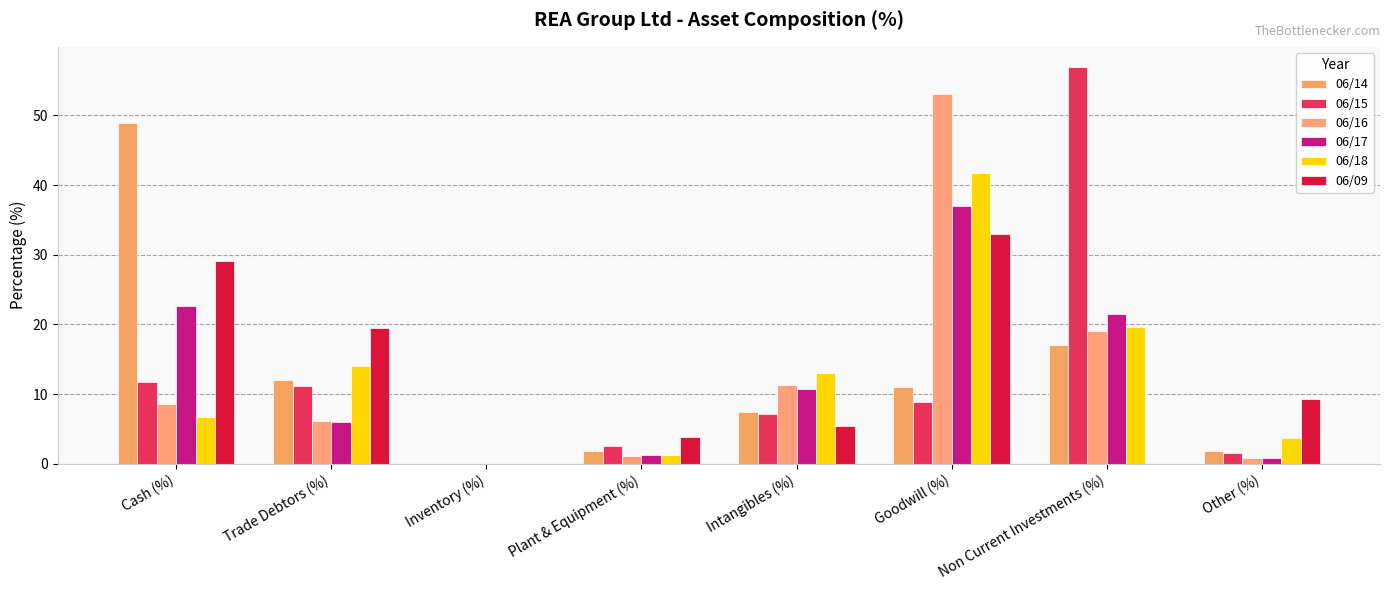

What is the total value across all series at Intangibles (%)?

54.8